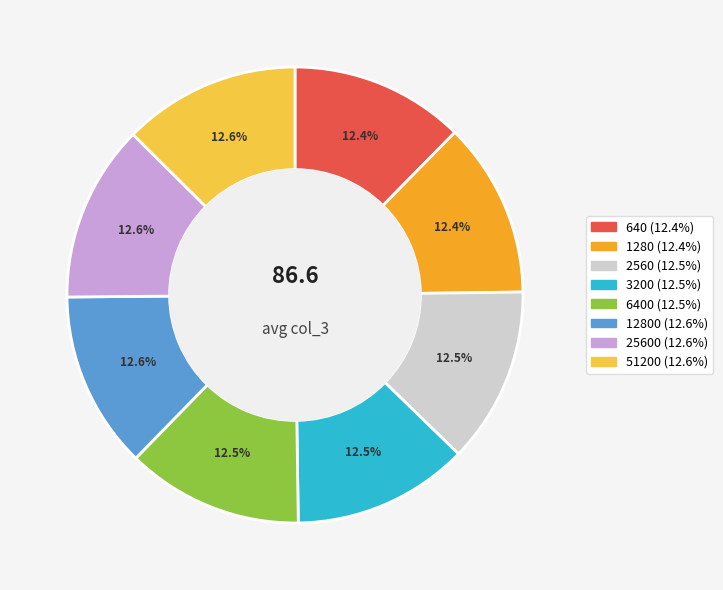

Is there any slice that represents more than half of the pie?

No